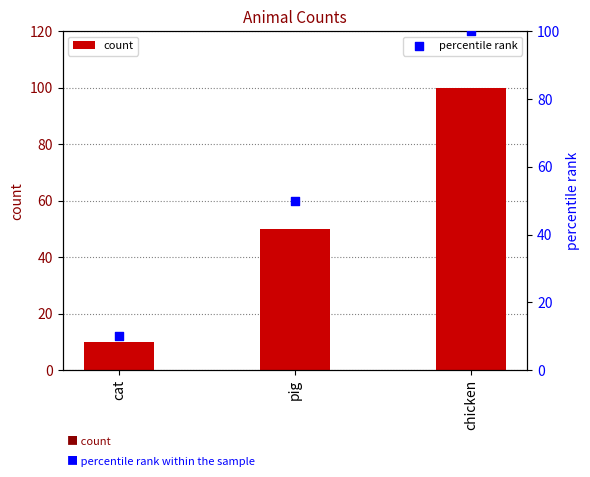

Which series has the largest Y range (max minus min)?

count